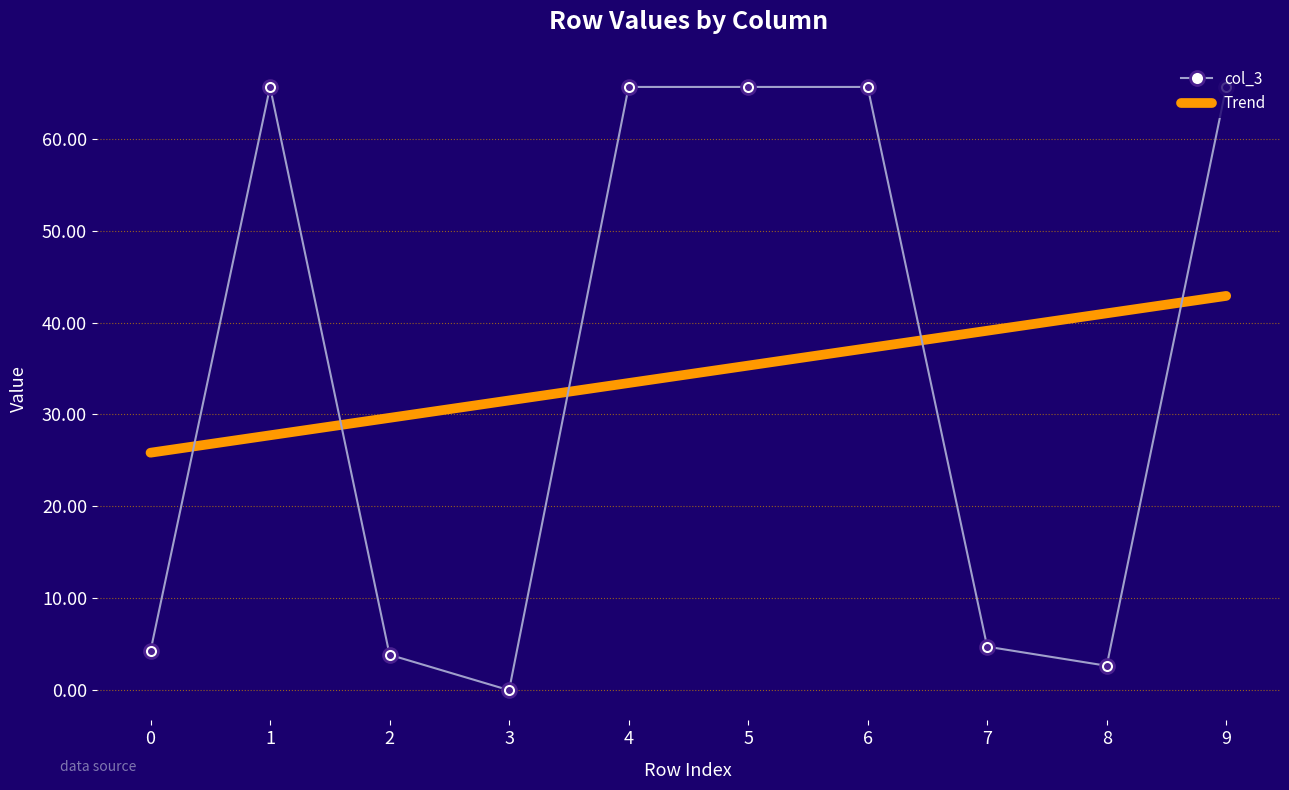

True or false: Trend and col_3 intersect in this chart.

True